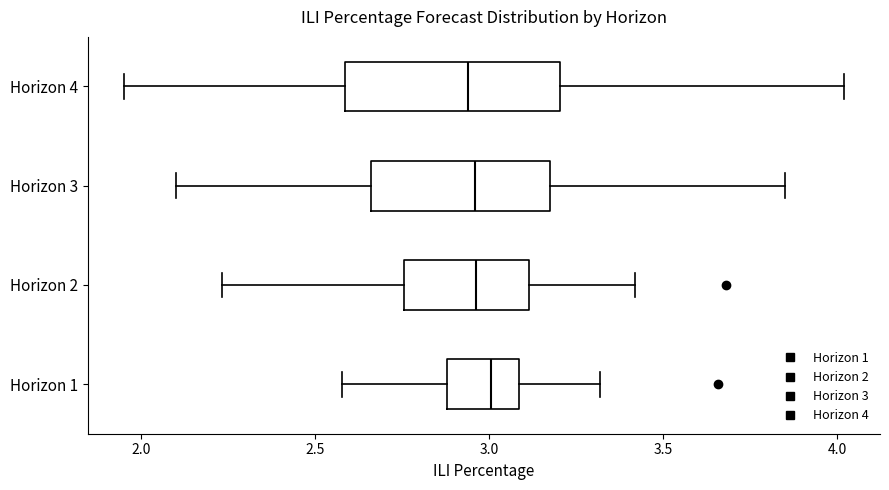

Which box is the widest, from its left edge to its right edge?

Horizon 4